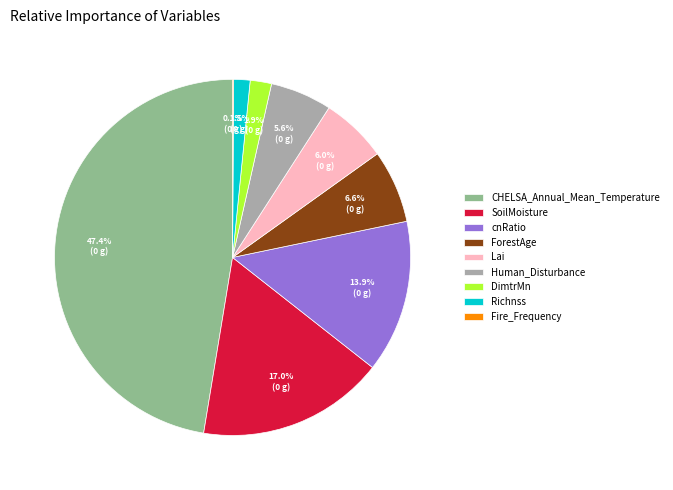

Does Lai represent more than half of the total?

No